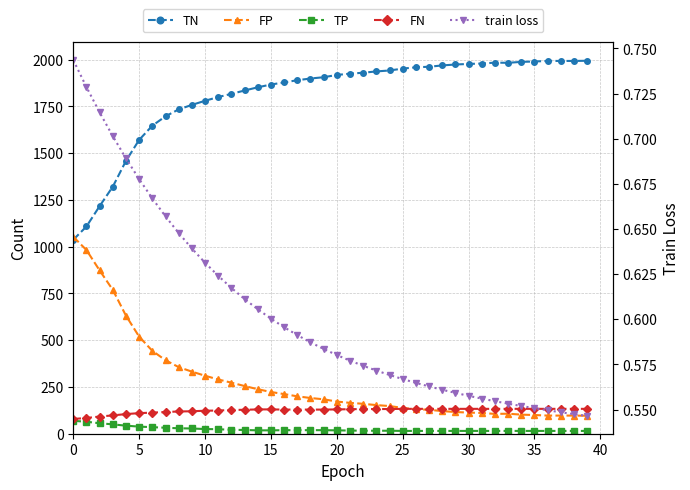

True or false: TP and train loss cross at least once.

False